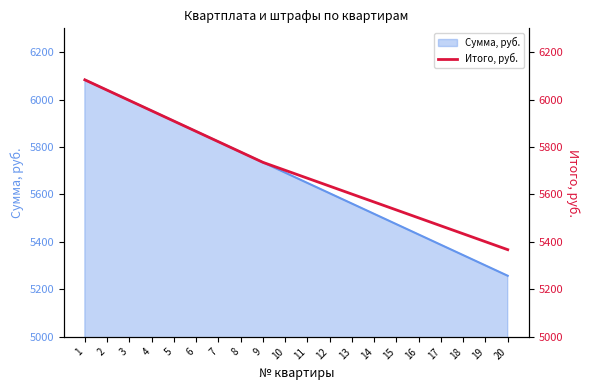

How many data points does each series have?

20